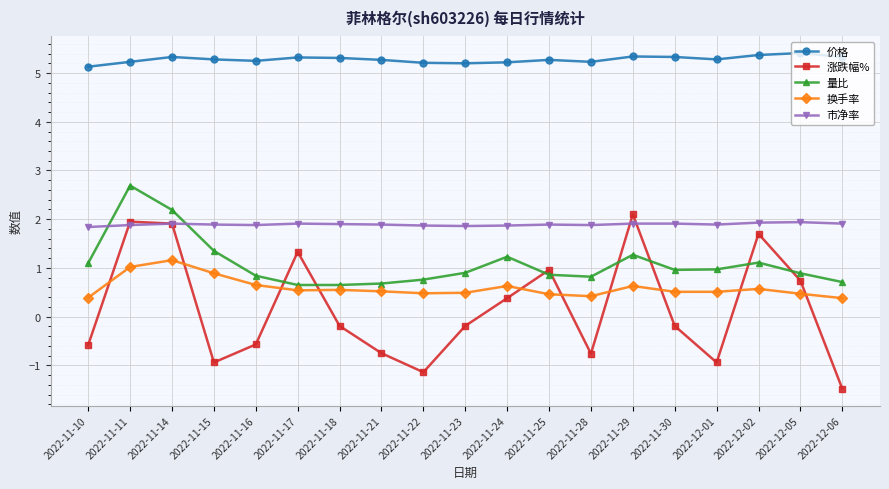

In 涨跌幅%, how many points are lower than both neighbors (excluding endpoints)?

4